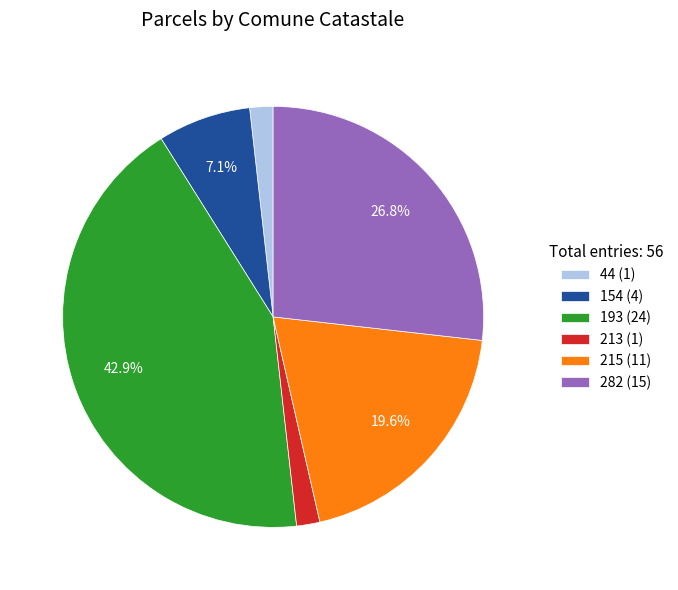

Is it true that 193 is 52% of the pie?

False